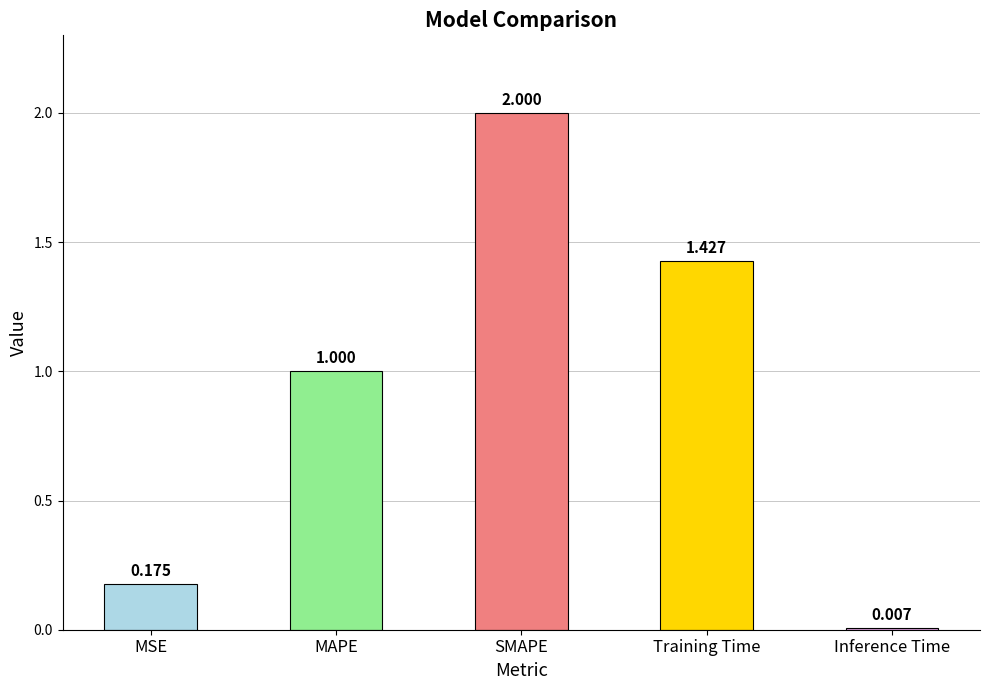

Rank the categories by value from highest to lowest.

SMAPE, Training Time, MAPE, MSE, Inference Time